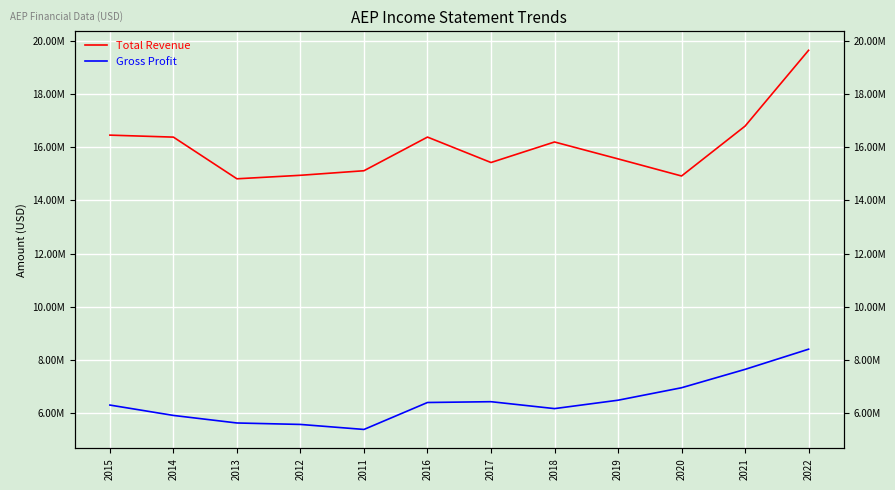

True or false: Total Revenue has more than 2 points higher than both neighbors.

False